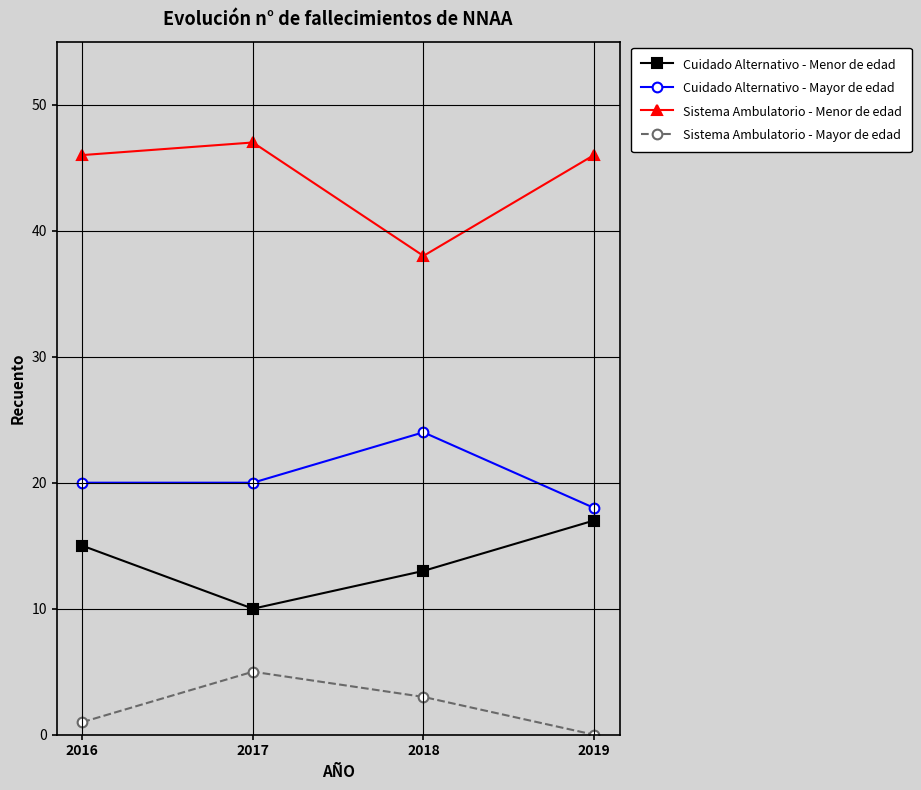

What is the difference between the maximum and minimum values in the Cuidado Alternativo - Mayor de edad series?

6